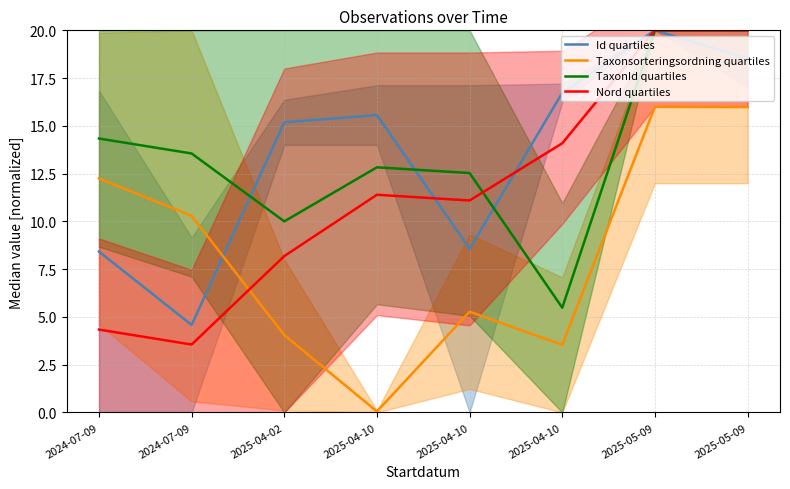

Rank the categories by Nord quartiles value from lowest to highest.

2024-07-09, 2024-07-09, 2025-04-02, 2025-04-10, 2025-04-10, 2025-04-10, 2025-05-09, 2025-05-09